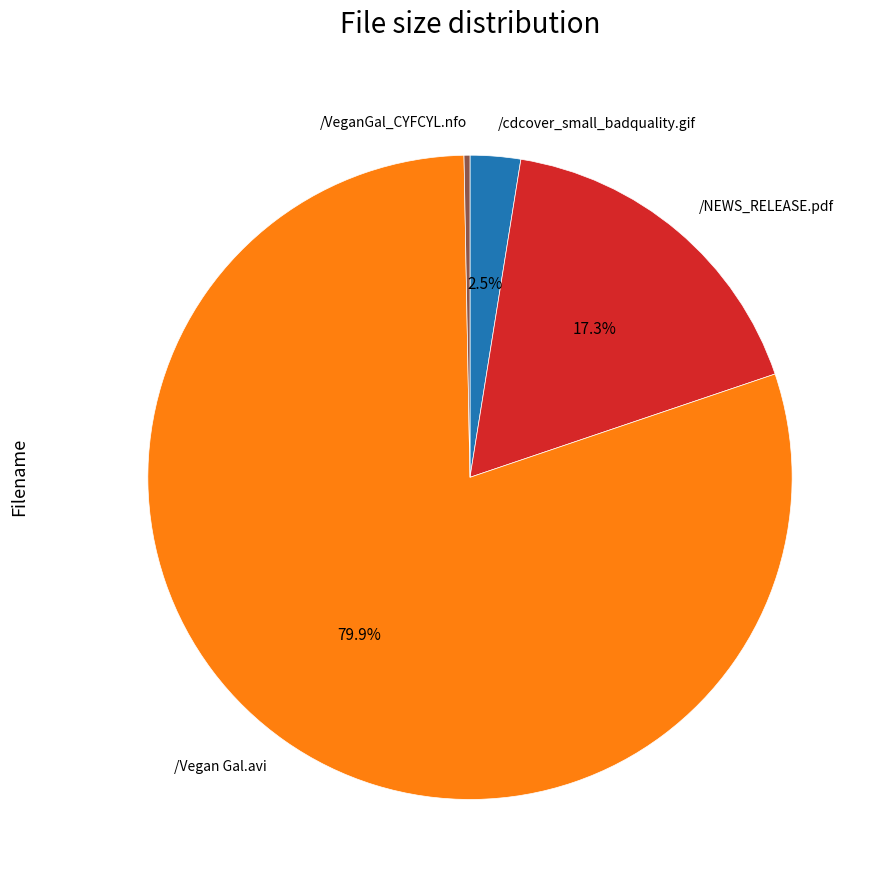

Which slice is the largest?

/Vegan Gal.avi